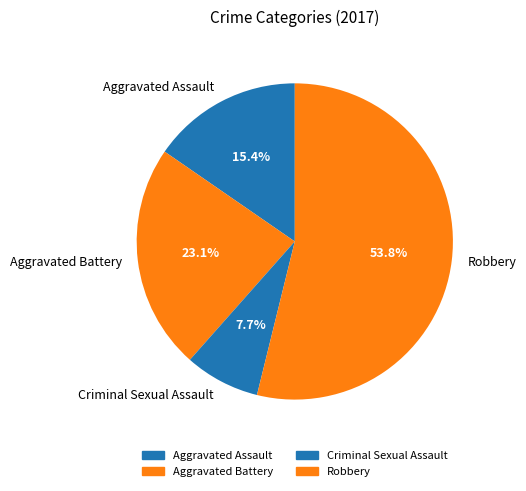

True or false: Criminal Sexual Assault accounts for 8% of the total.

True